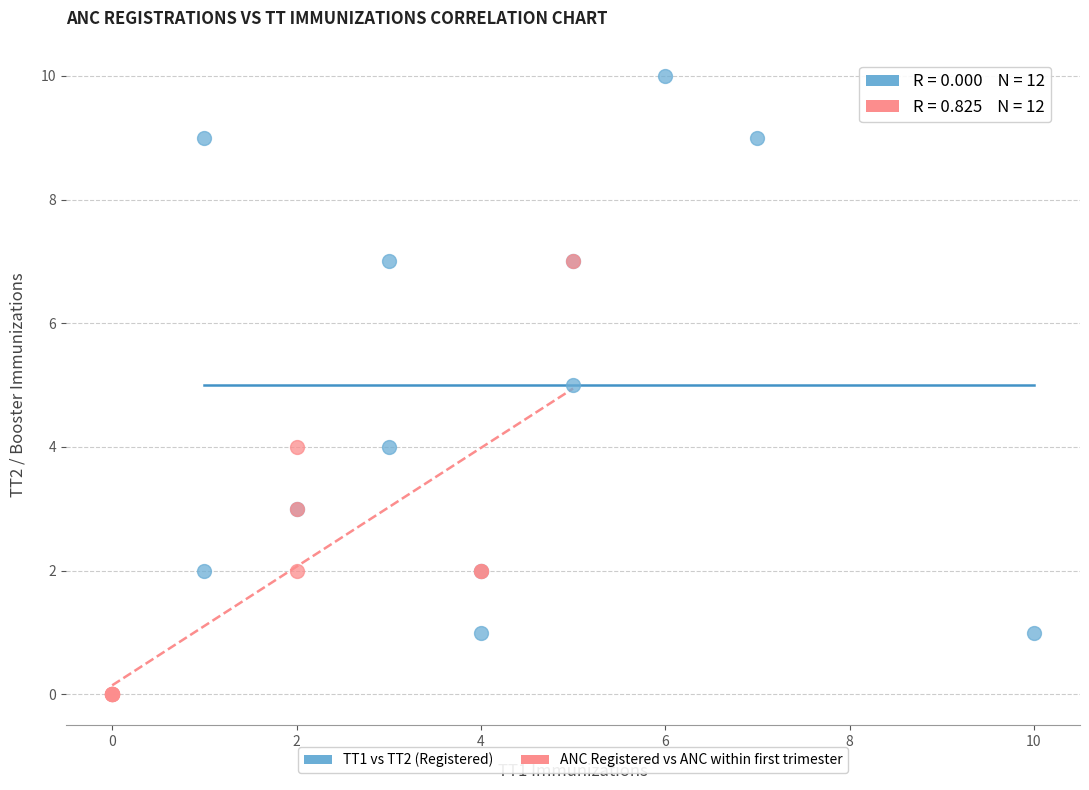

Which series reaches the maximum Y coordinate?

TT1 vs TT2 (Registered)